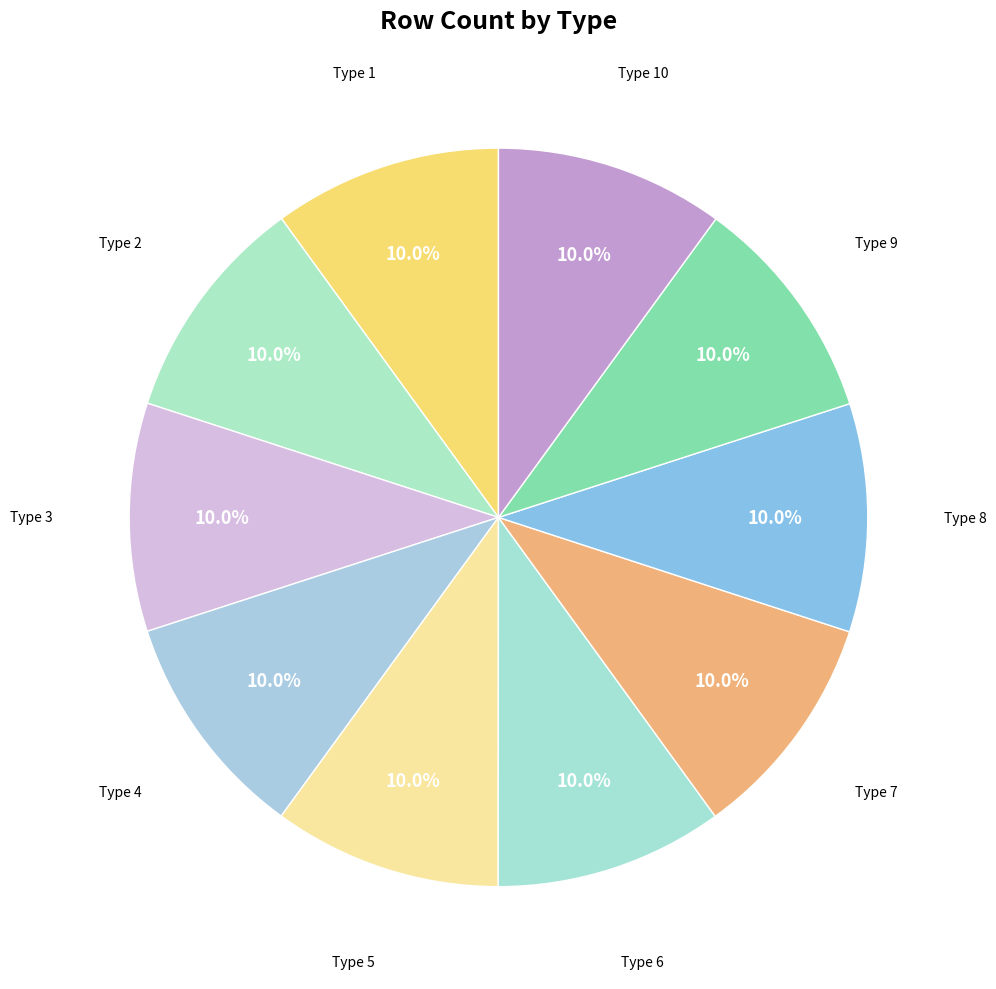

How many segments does this pie chart have?

10